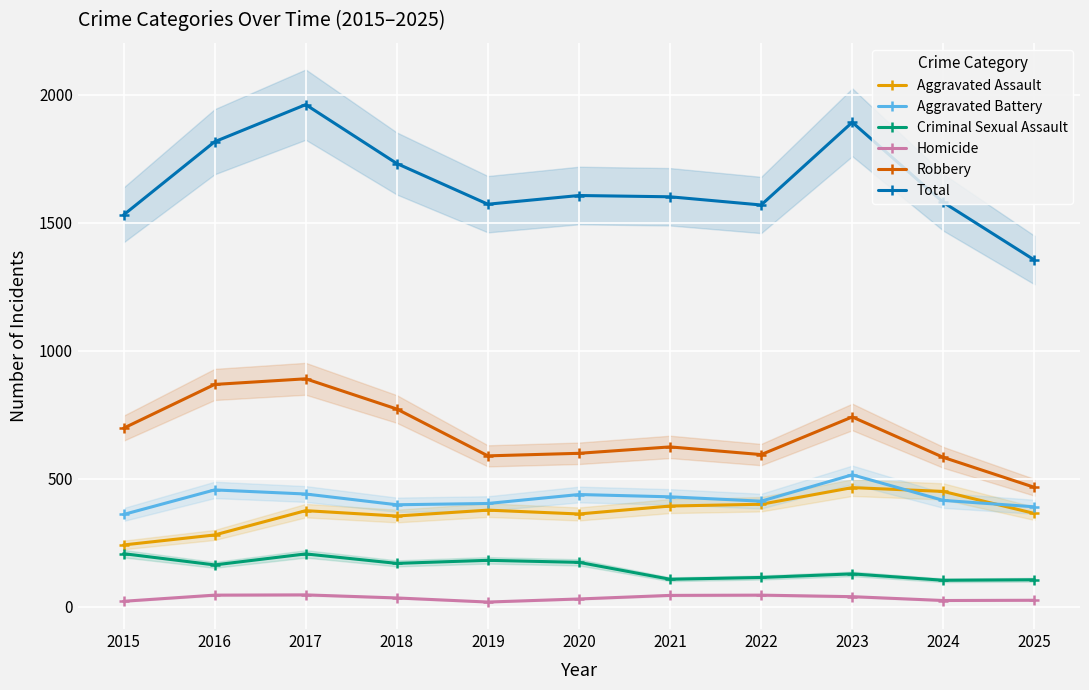

At which category does Criminal Sexual Assault reach its first local peak?

2017